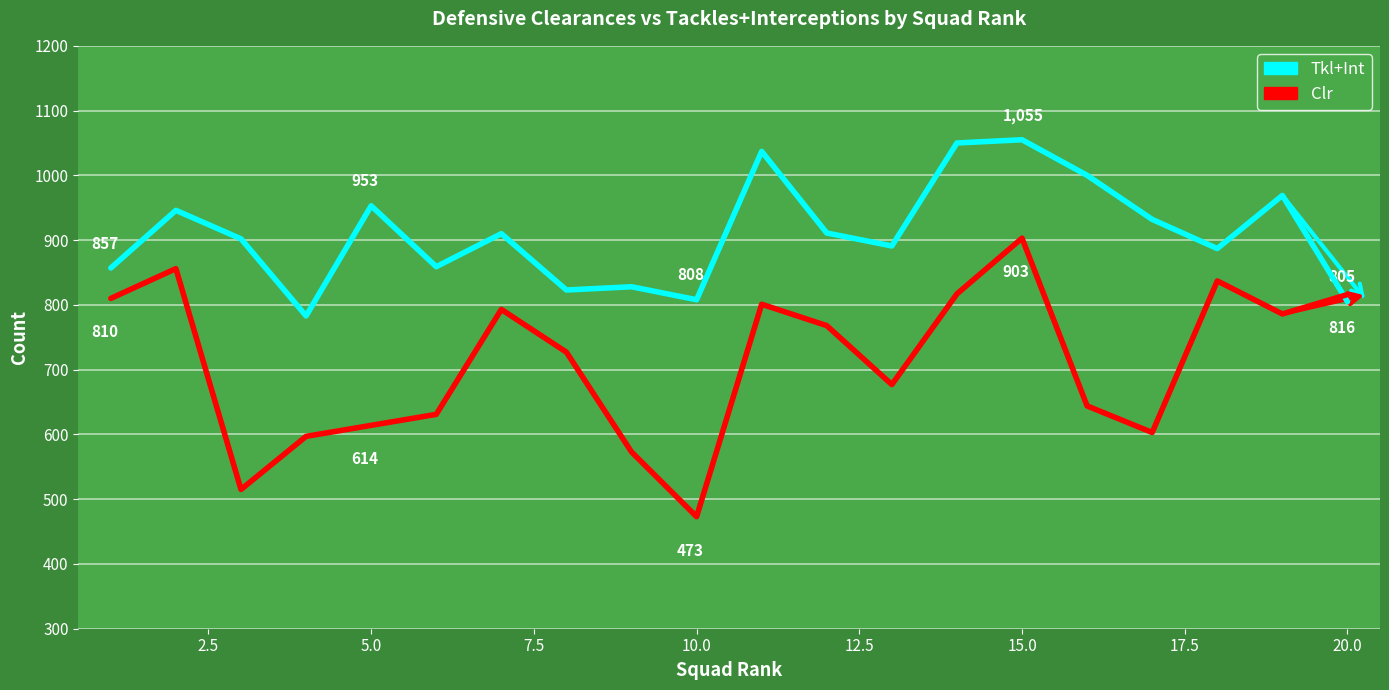

True or false: Clr has more than 1 points higher than both neighbors.

True